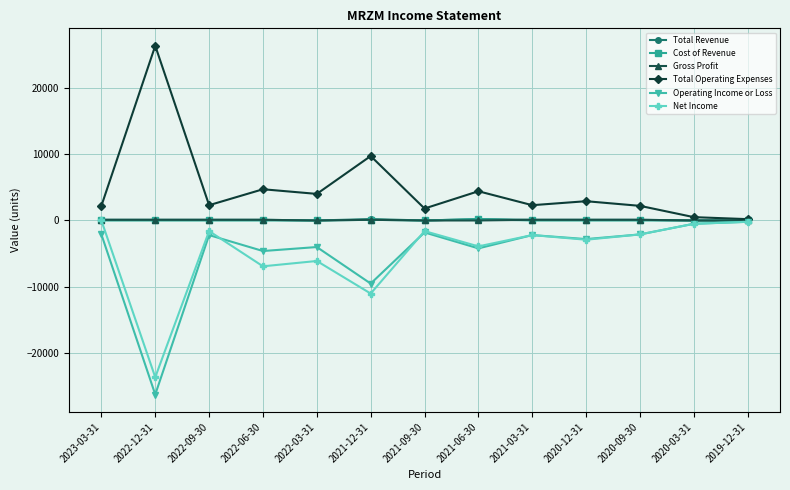

What is the label of the 7th point from the right?

2021-09-30